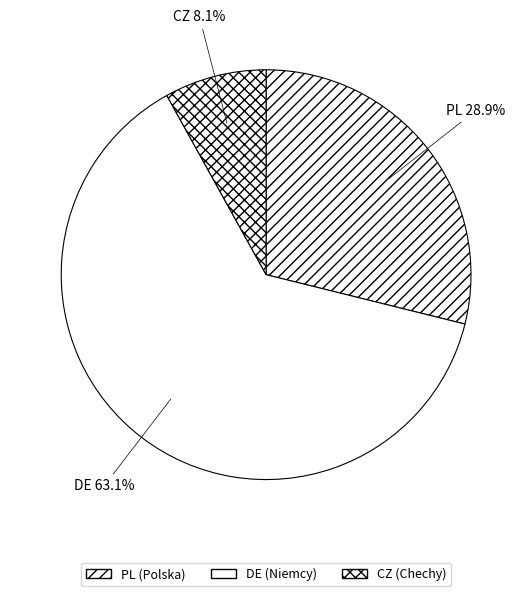

How many segments does this pie chart have?

3